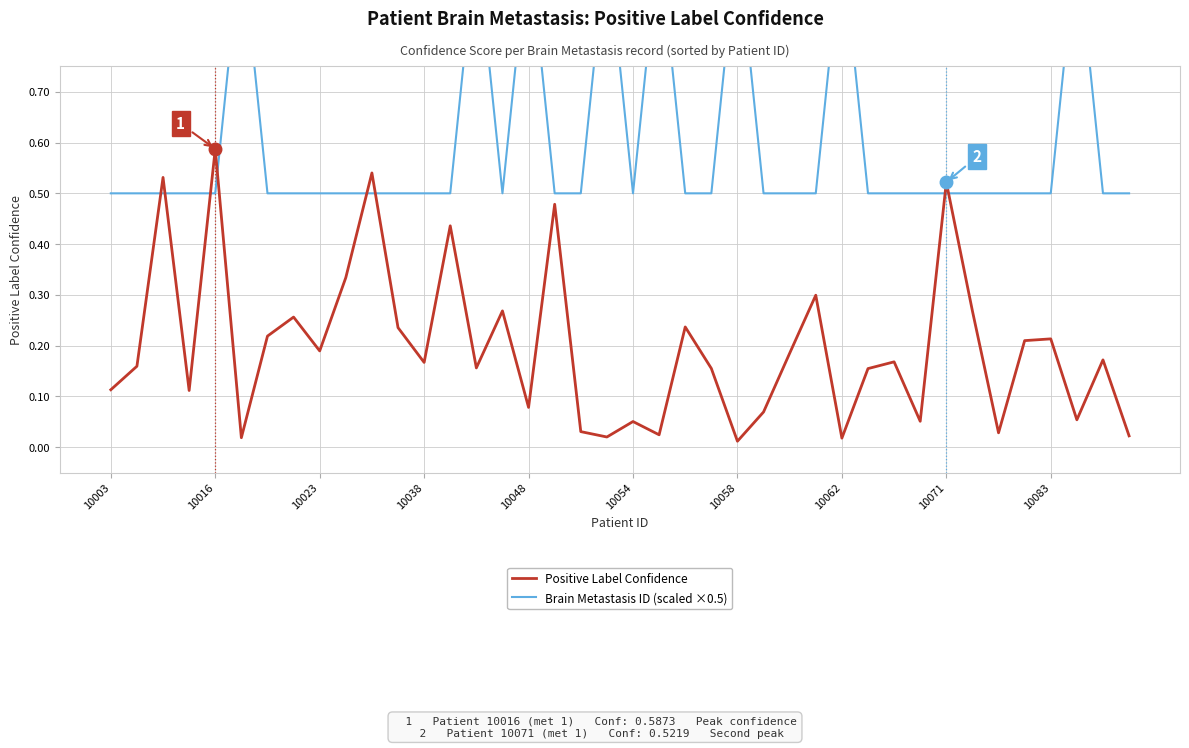

How many interior local valleys does the Brain Metastasis ID (scaled ×0.5) series have?

2